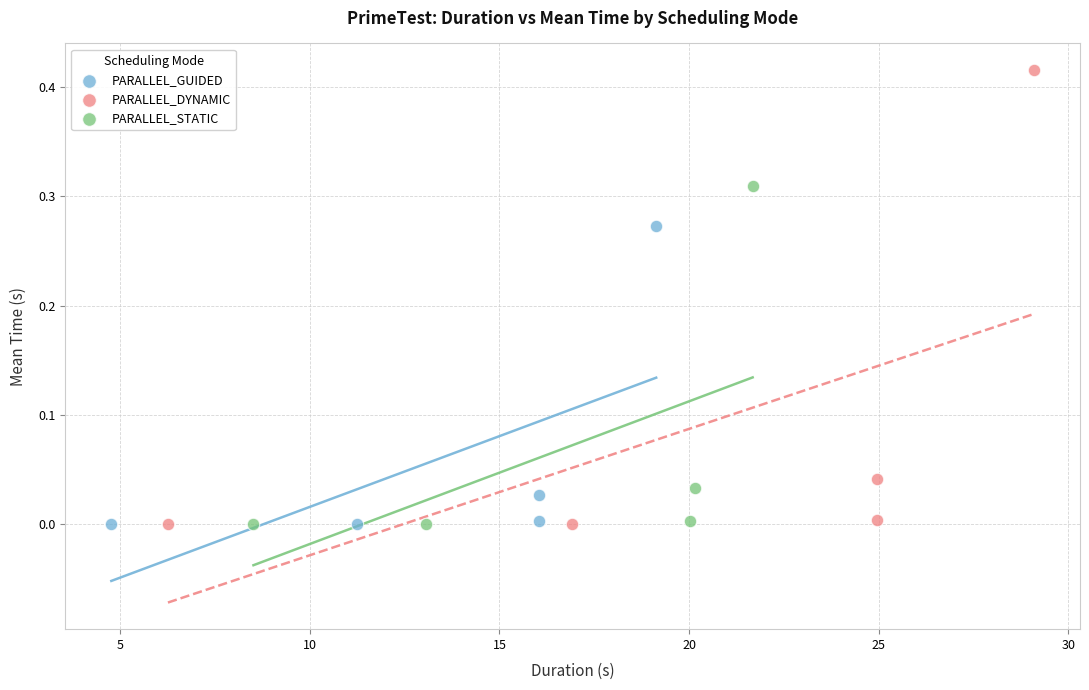

Which series contains the highest Y value?

PARALLEL_DYNAMIC